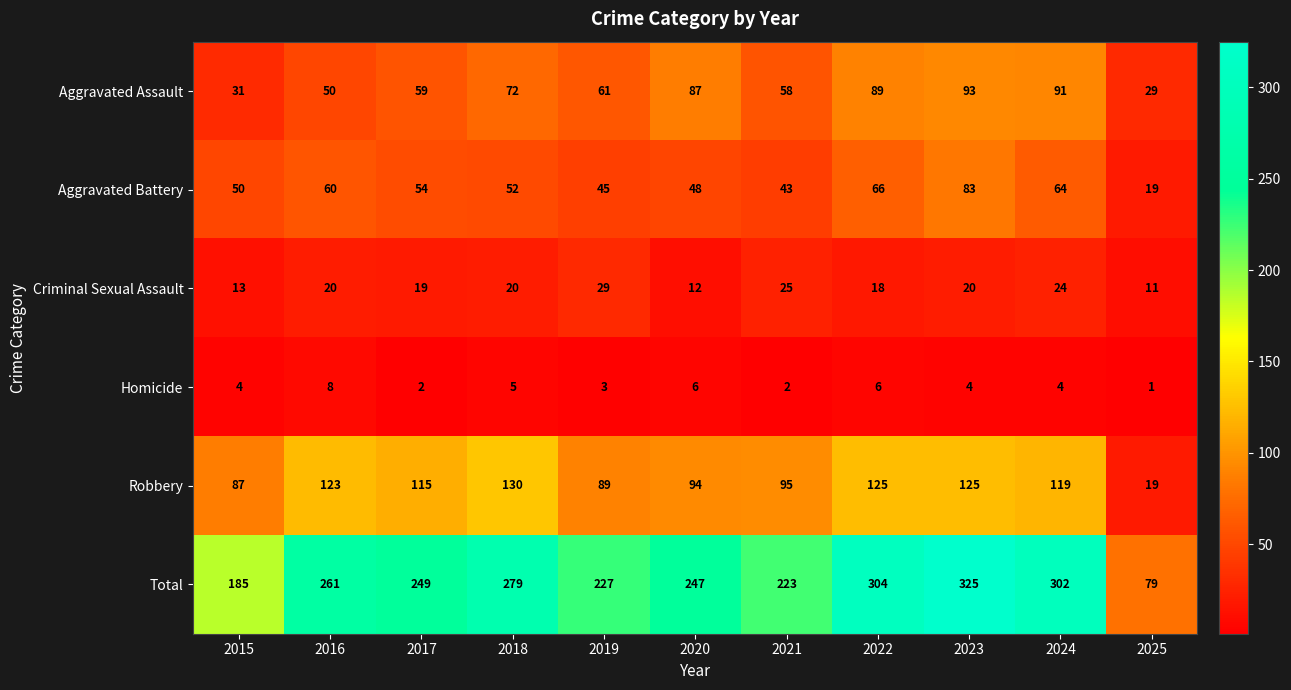

What is the spread (max minus min) of values at 2021?

221